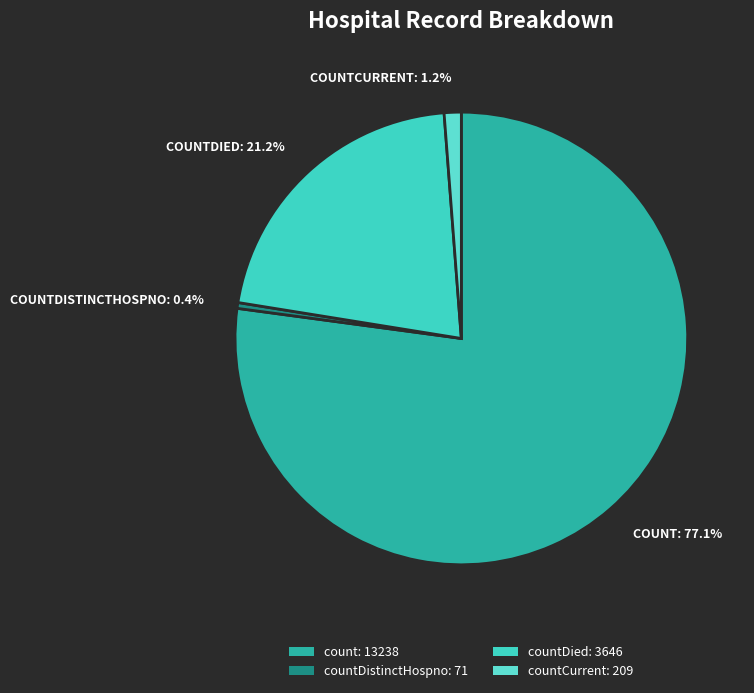

To the nearest percent, what is the difference between the largest and smallest slice percentages?

77%